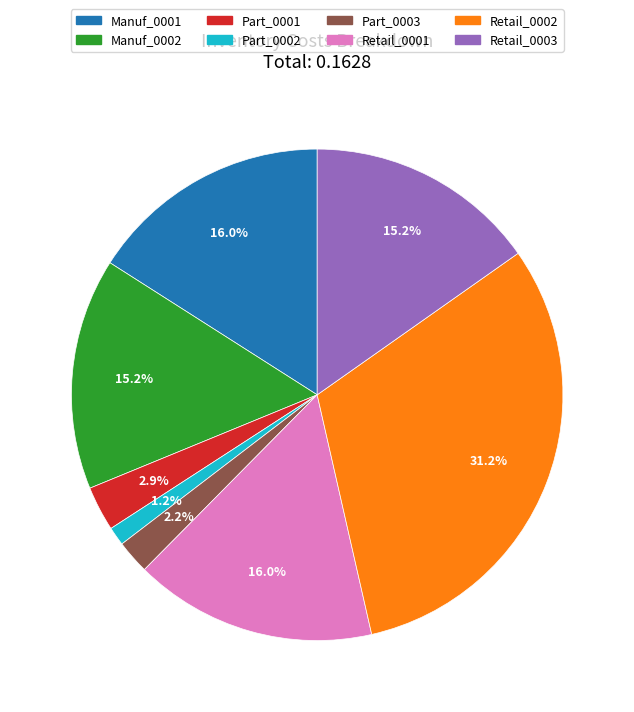

Is Part_0001 the majority of the pie?

No